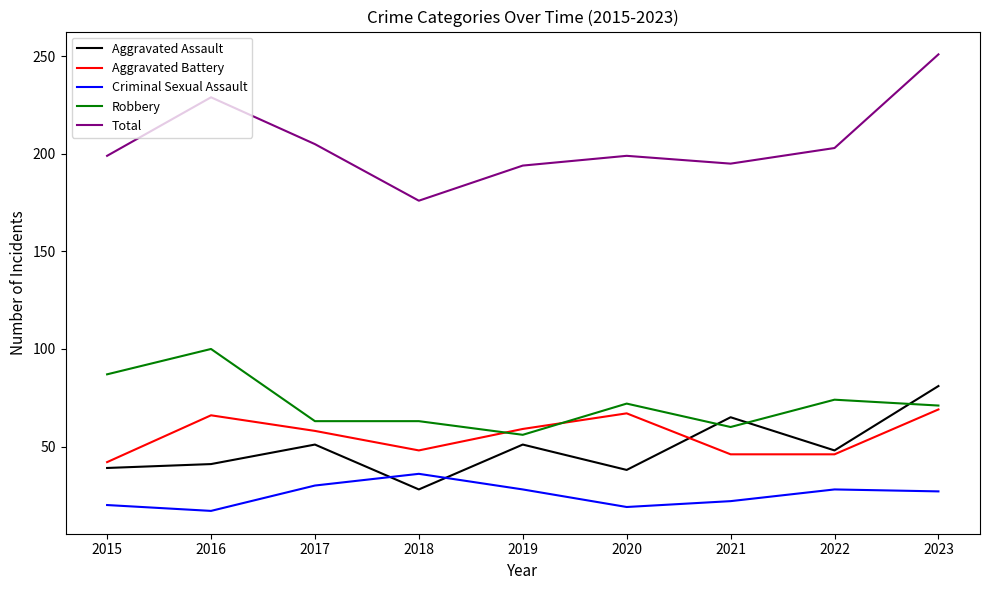

What is the maximum value shown in the chart?

251